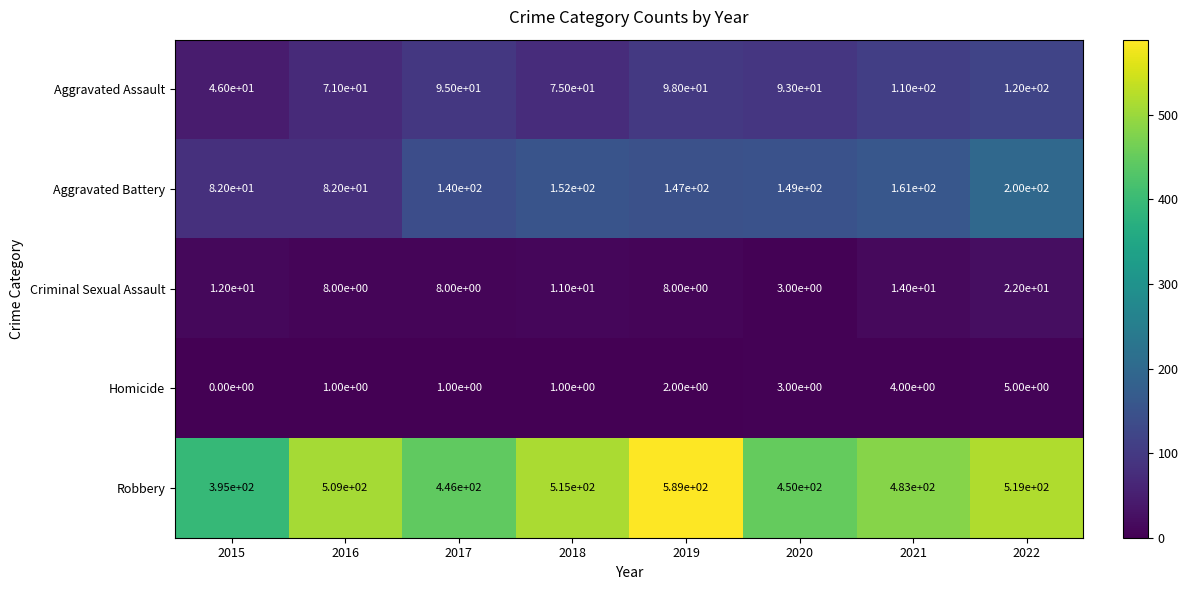

Where is Aggravated Assault nearest to the value 83?

2018